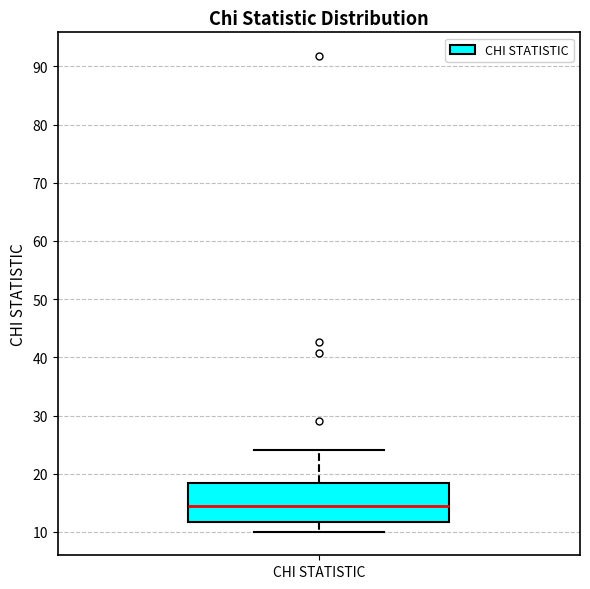

Transcribe this box plot: give where the median line is, the range the box spans, and where the two whiskers end, as read against the y-axis. The values are not printed on the chart, so give them approximately, as read against the axis.

median 14, box 12 to 18, whiskers 10 to 24